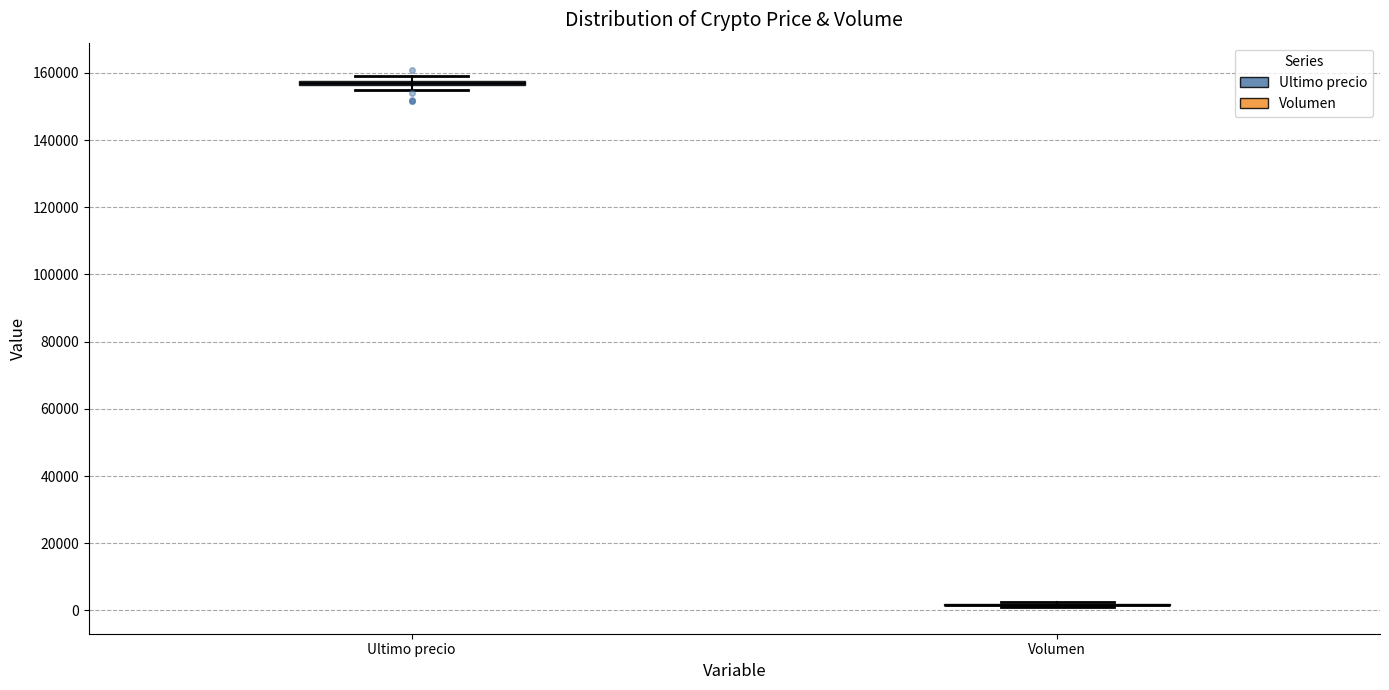

Where is the lower edge of the box for Ultimo precio on the y-axis? The values are not printed on the chart, so give them approximately, as read against the axis.

156000